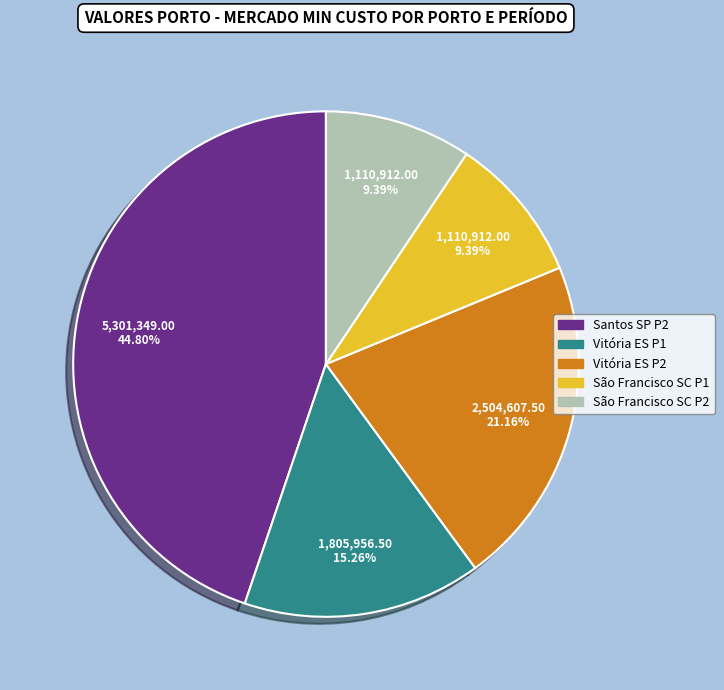

Does any single category account for the majority?

No